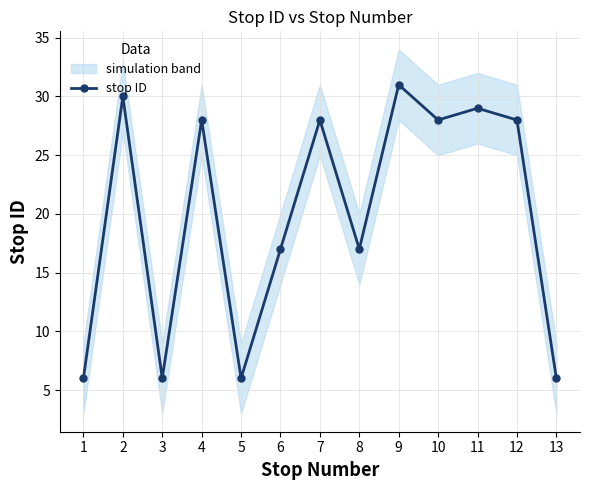

How many lines are shown in the chart?

1